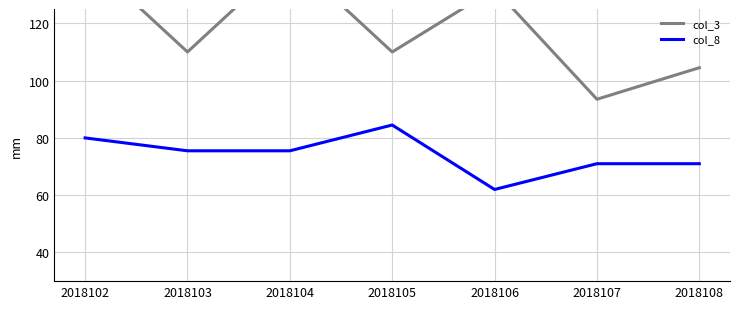

How many interior local peaks does the col_8 series have?

1